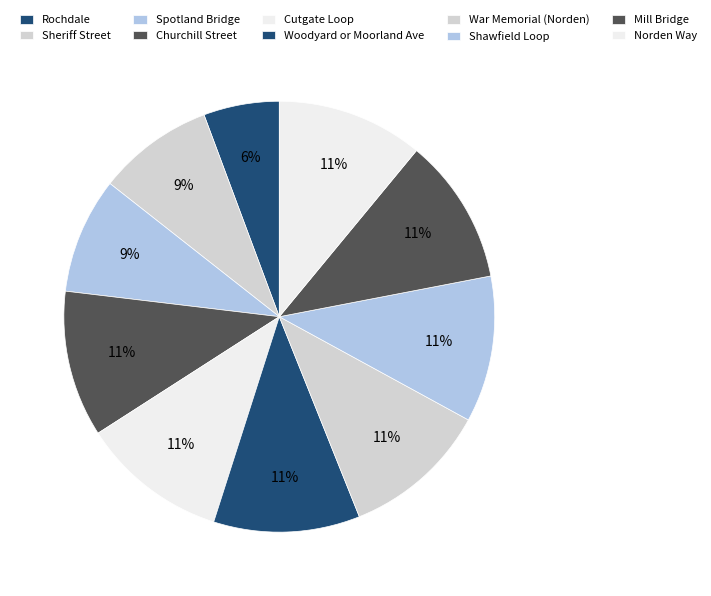

To the nearest percent, what percentage of the pie is Sheriff Street?

9%